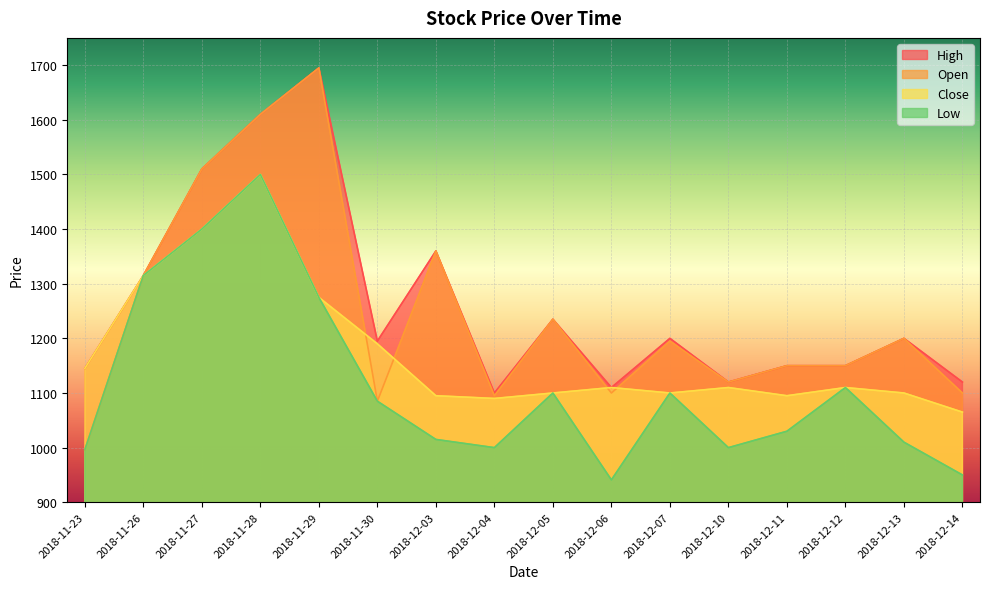

Which series has the widest spread of values?

Open